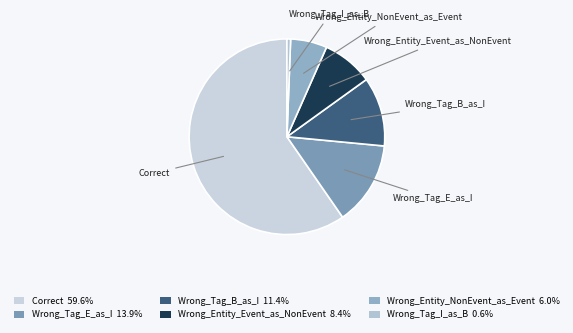

Is there a majority slice in this chart?

Yes